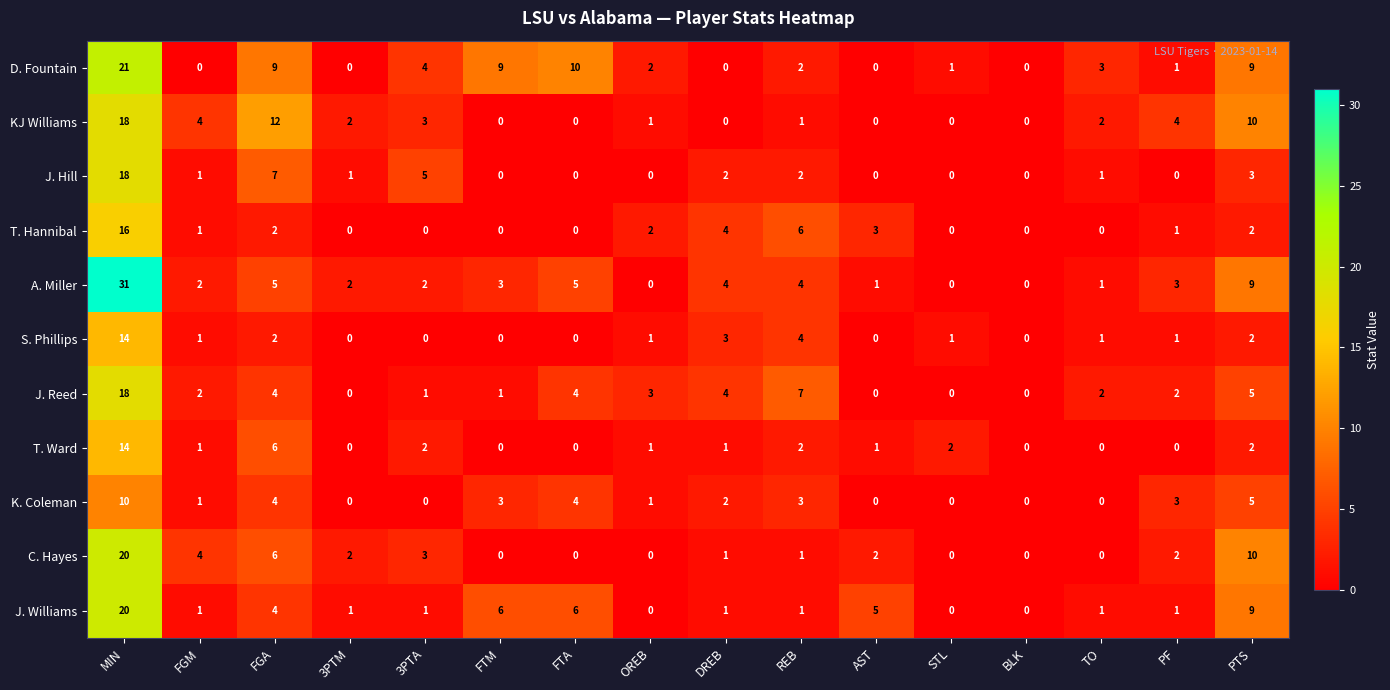

What is the total value across all series at REB?

33